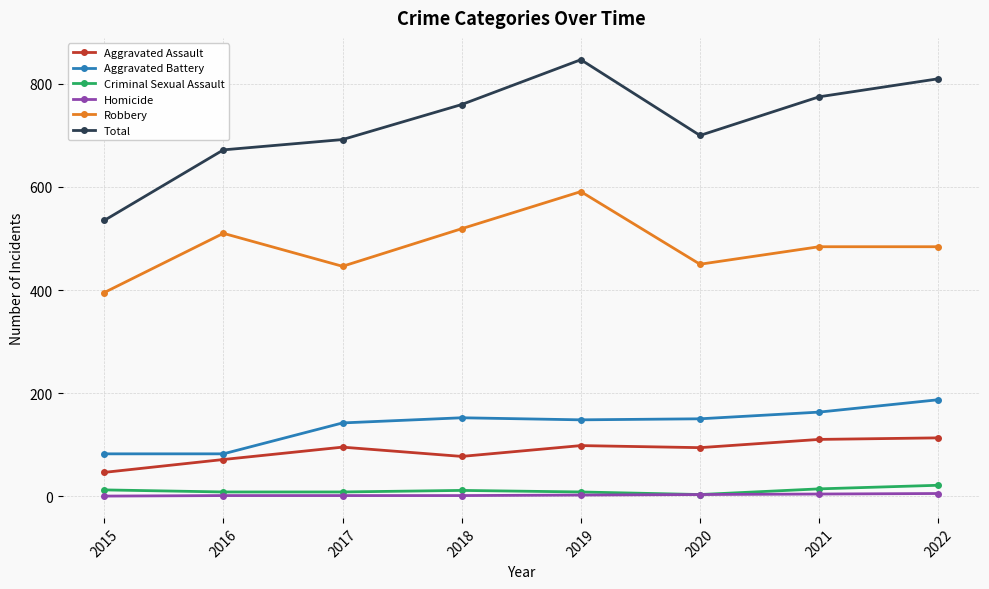

What is the average value of the Criminal Sexual Assault series?

11